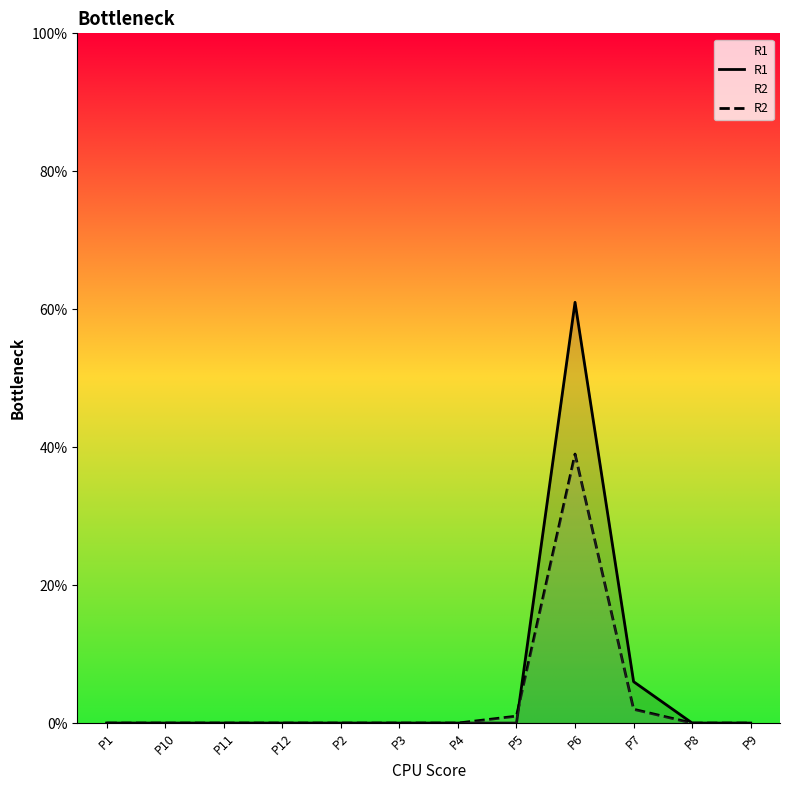

What is the sum of all R1 values?

67